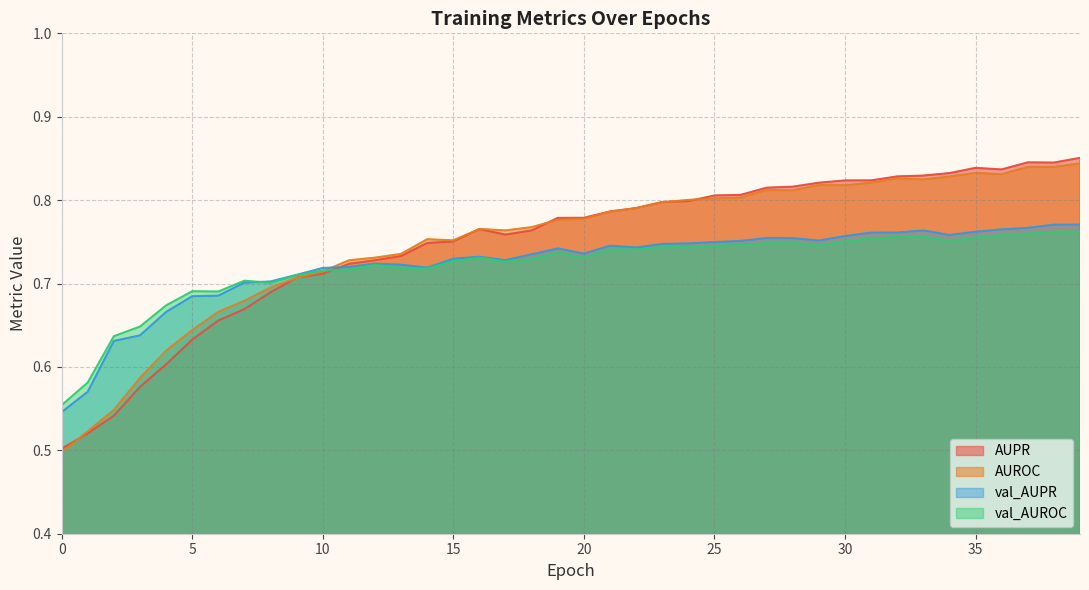

Which series ends up on top after the final intersection of val_AUROC and AUROC?

AUROC